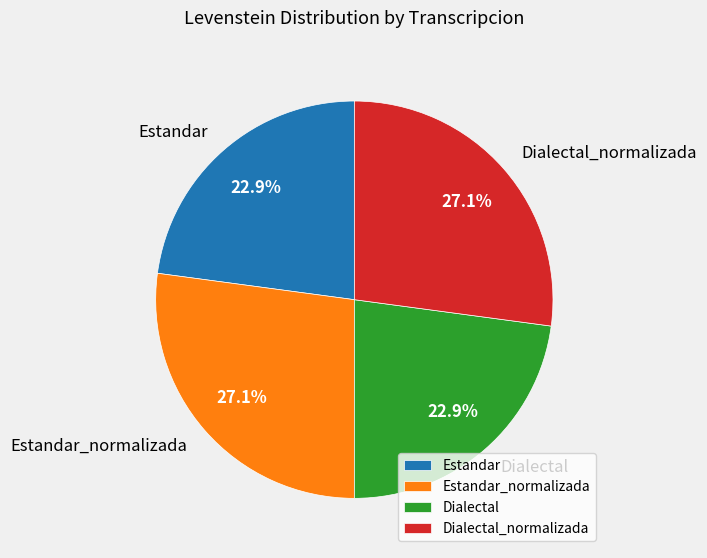

Which has a higher value, Dialectal_normalizada or Estandar?

Dialectal_normalizada